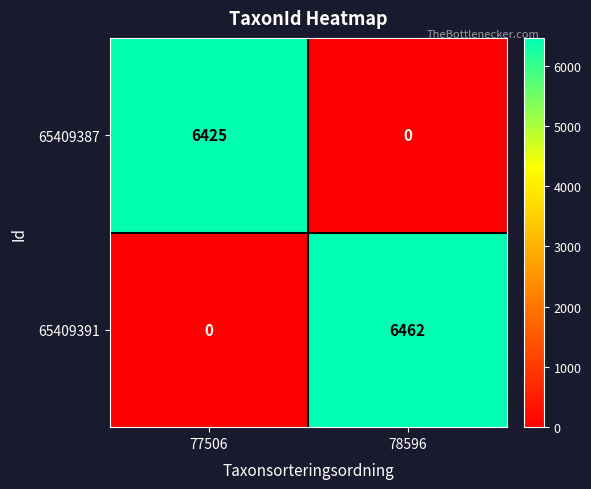

Where is 65409387 nearest to the value 3212?

78596